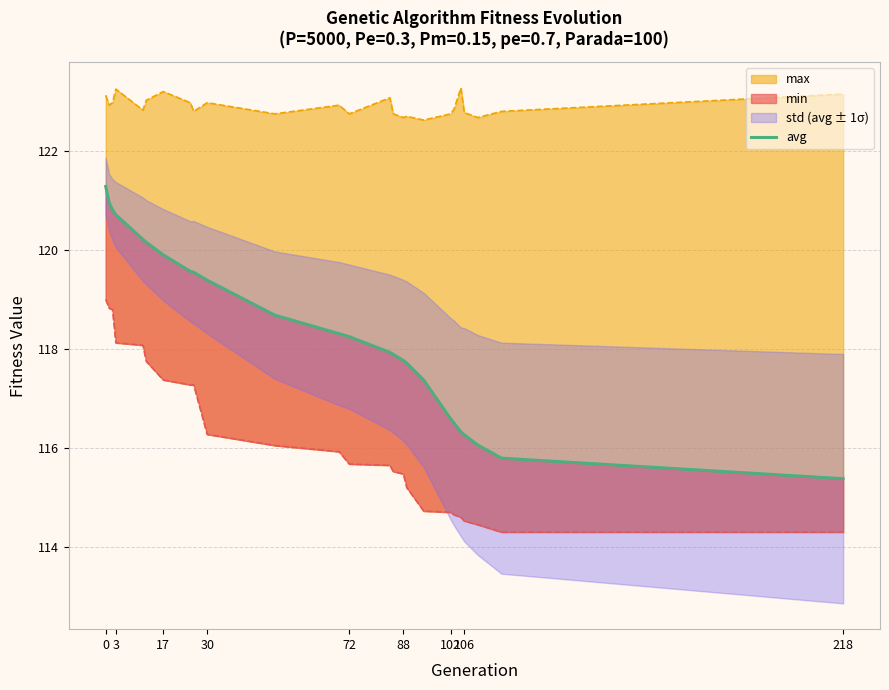

How many data points are above 118?

13